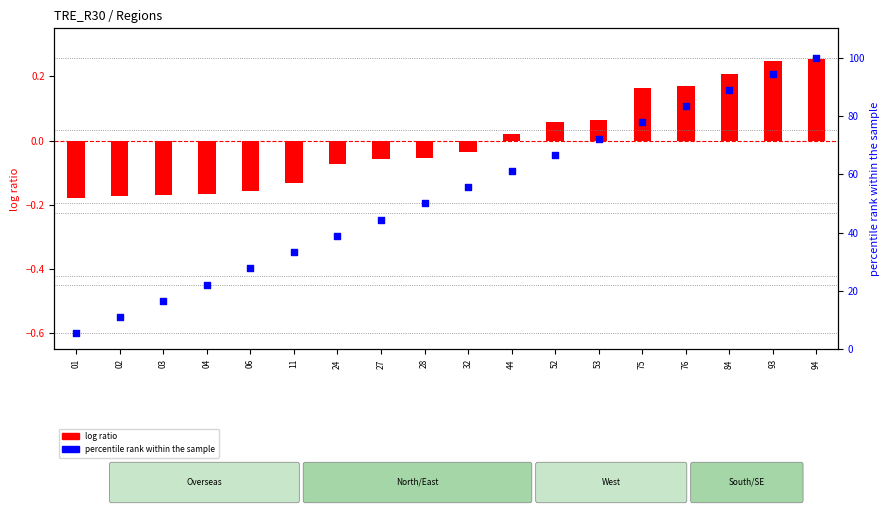

Which series contains the lowest Y value?

log ratio